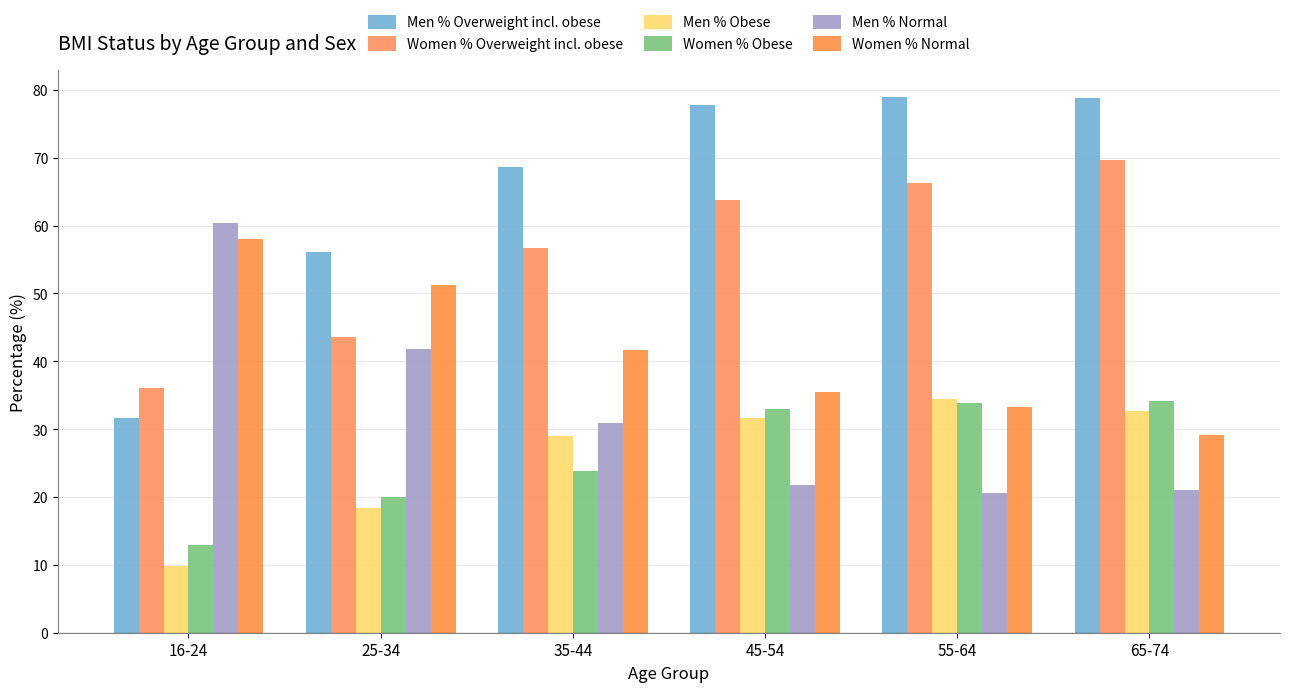

At which category is the sum across all series the highest?

55-64